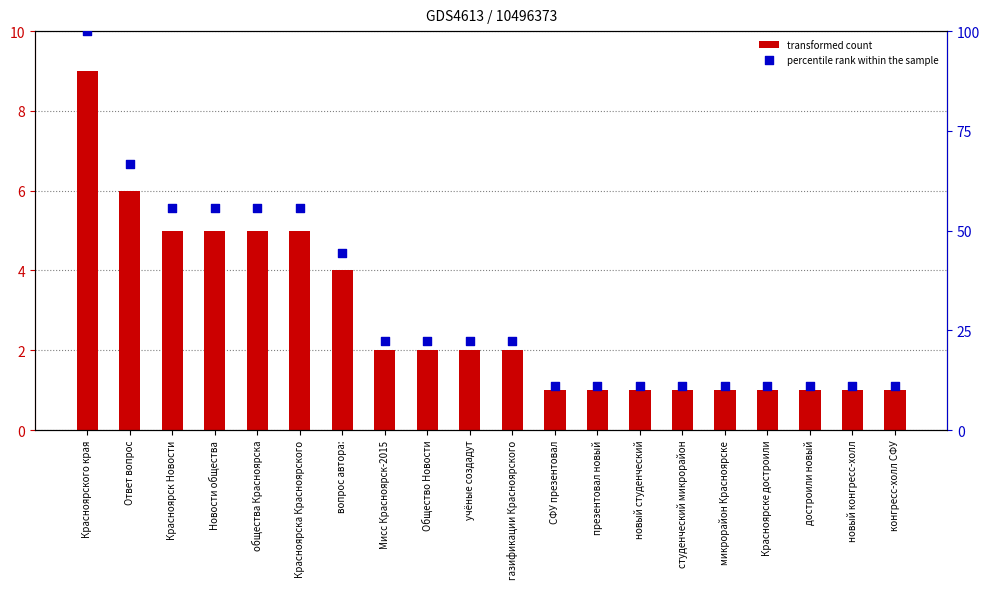

Which series has the widest spread of Y values?

percentile rank within the sample